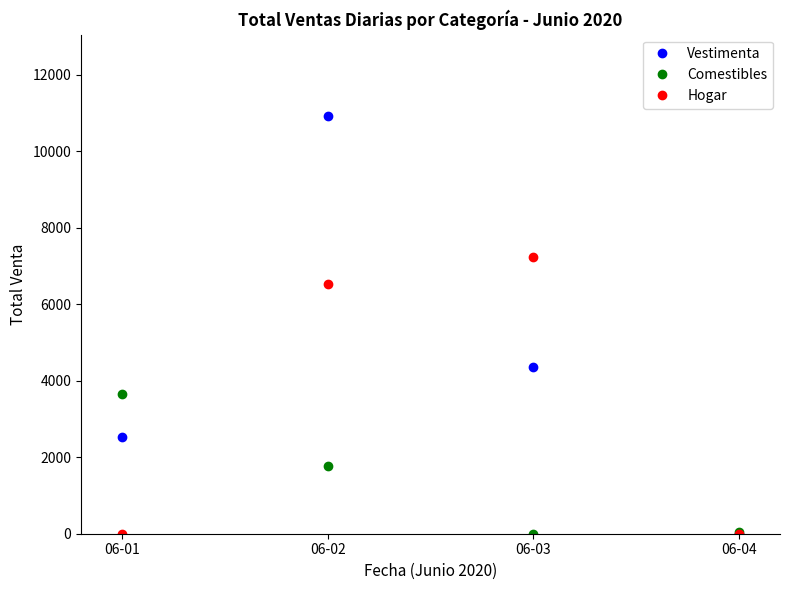

The Vestimenta series shows 1025.3 at 06-03. True or false?

False